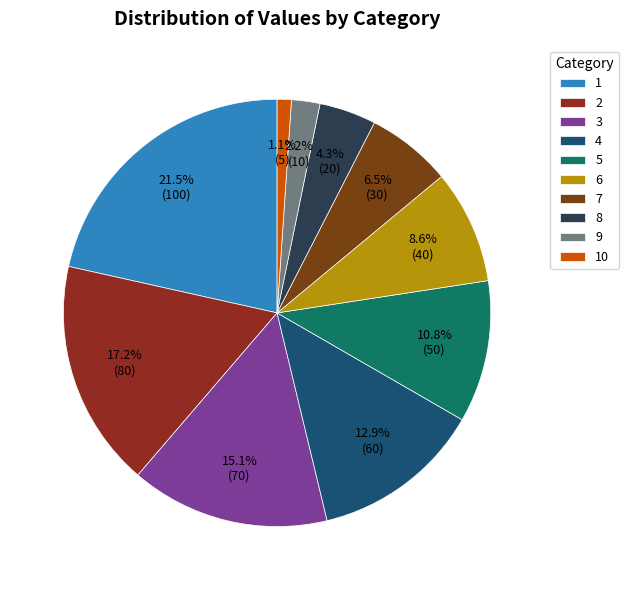

Which slice is the smallest?

10